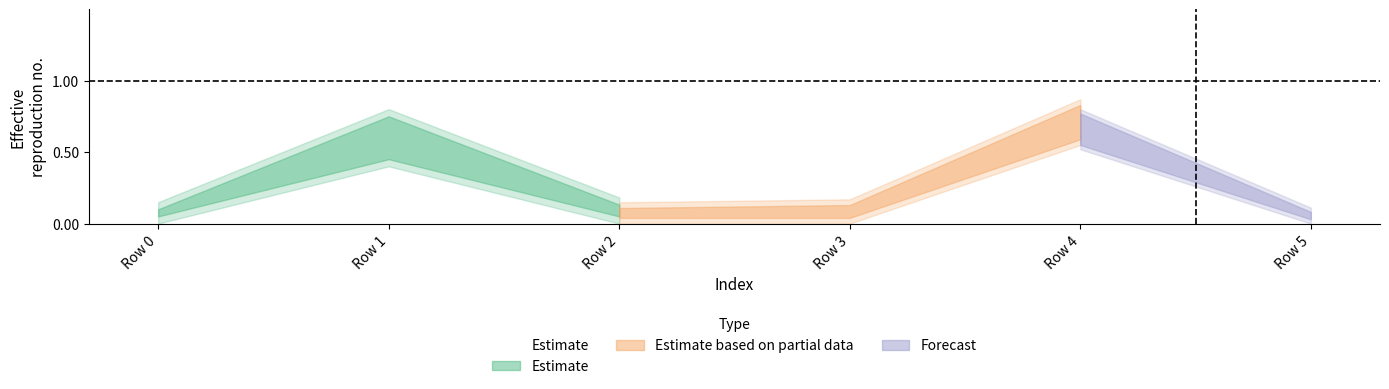

Where is the data nearest to the value 0?

Row 0